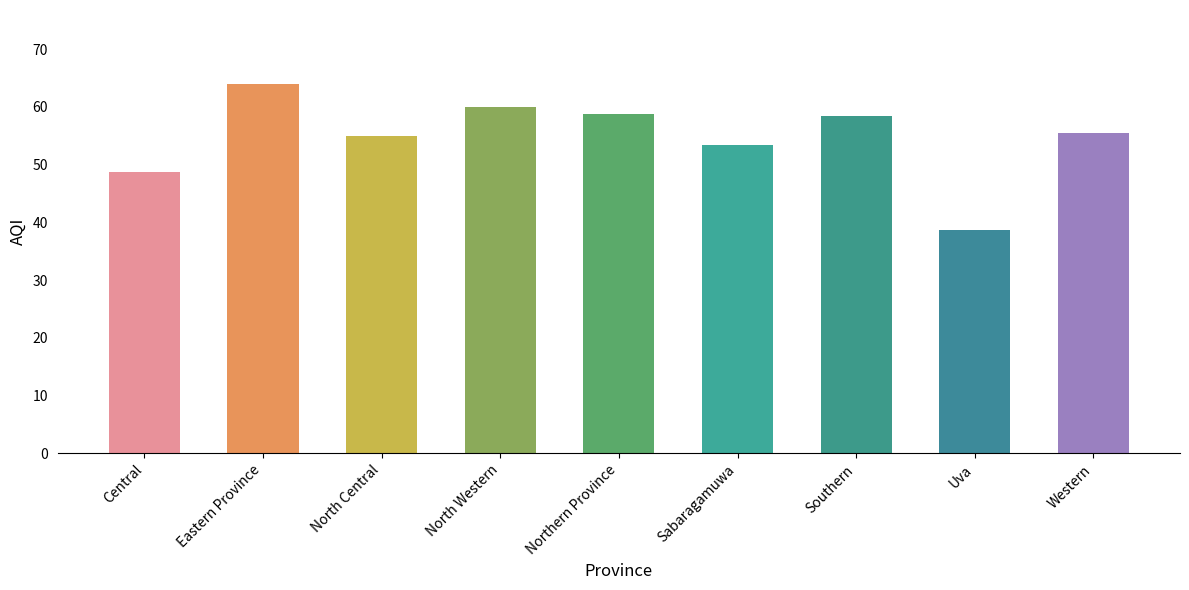

How many distinct data groups are displayed?

1